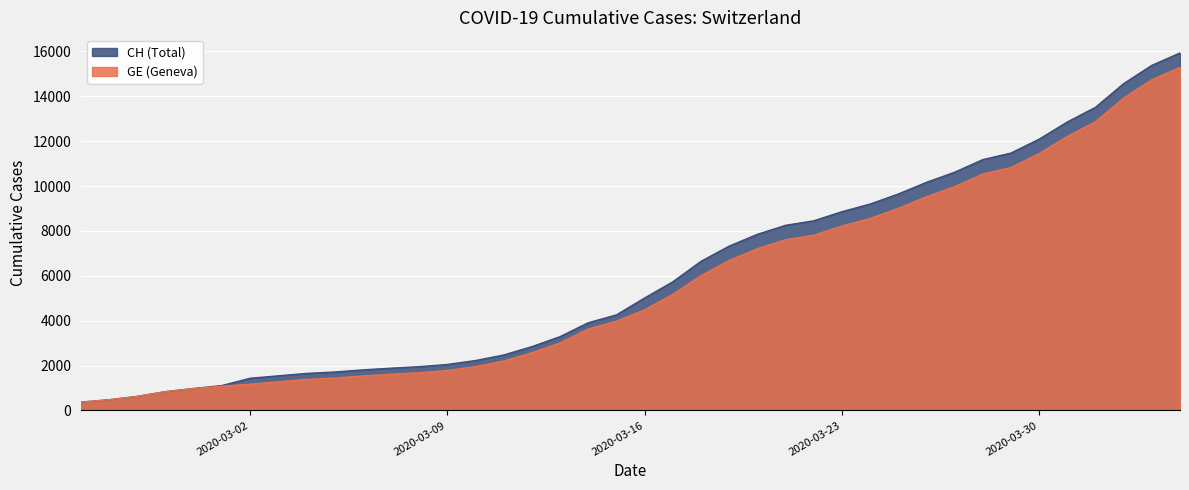

The CH series shows 8954 at 2020-04-04. True or false?

False